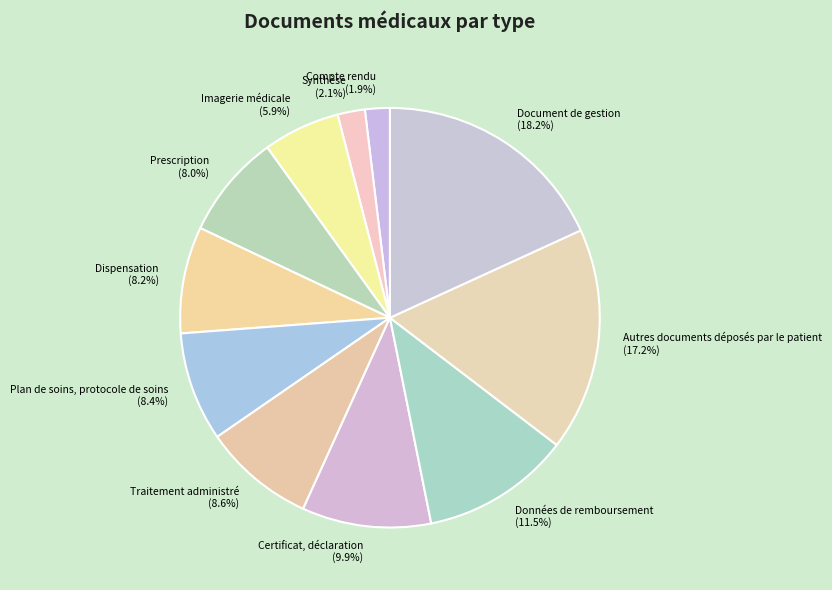

Combined, what portion of the pie is Traitement administré and Certificat, déclaration?

18.5%